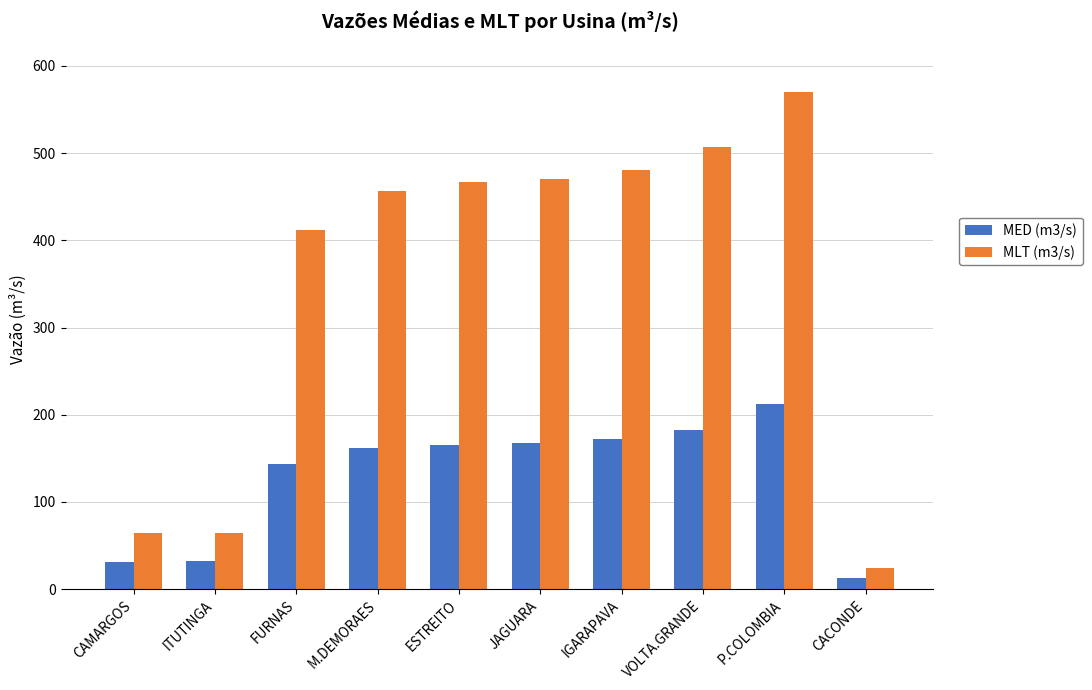

At how many categories does at least one series exceed 334?

7